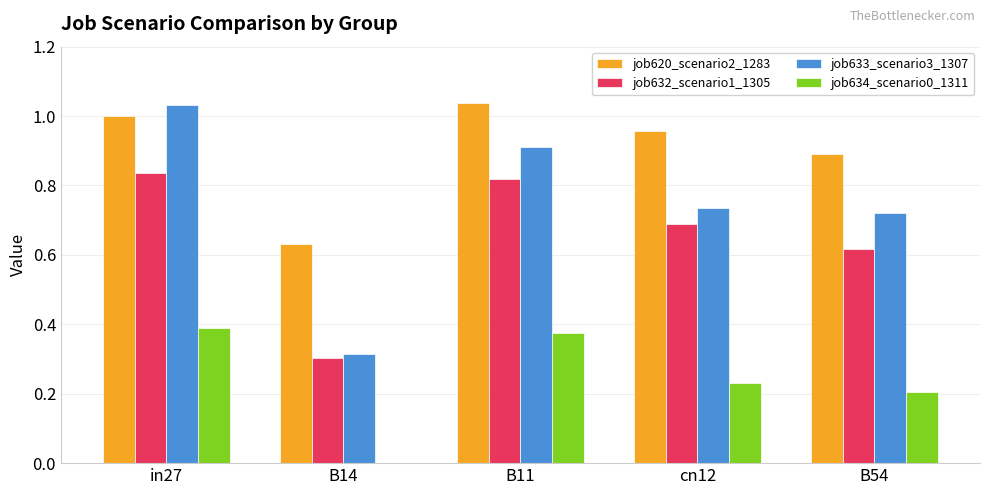

At which category is the sum across all series the highest?

in27